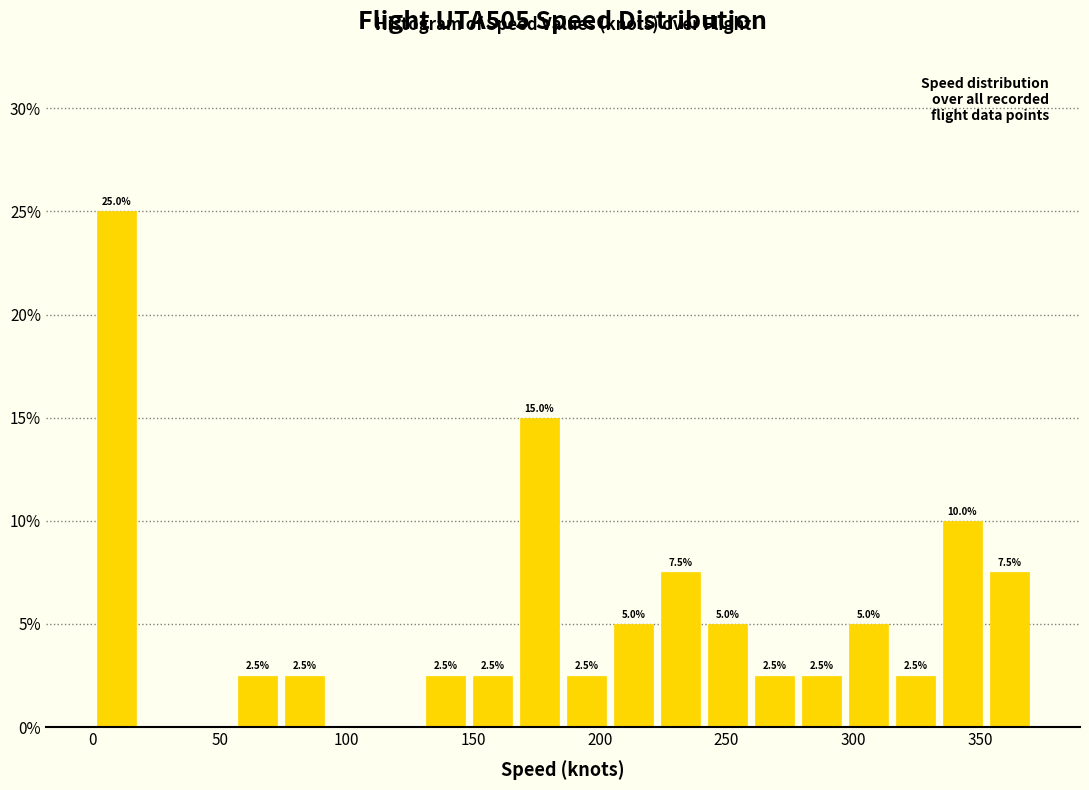

Around what value on the x-axis is the tallest bar? Give the approximate position of its centre, as read against the axis.

10